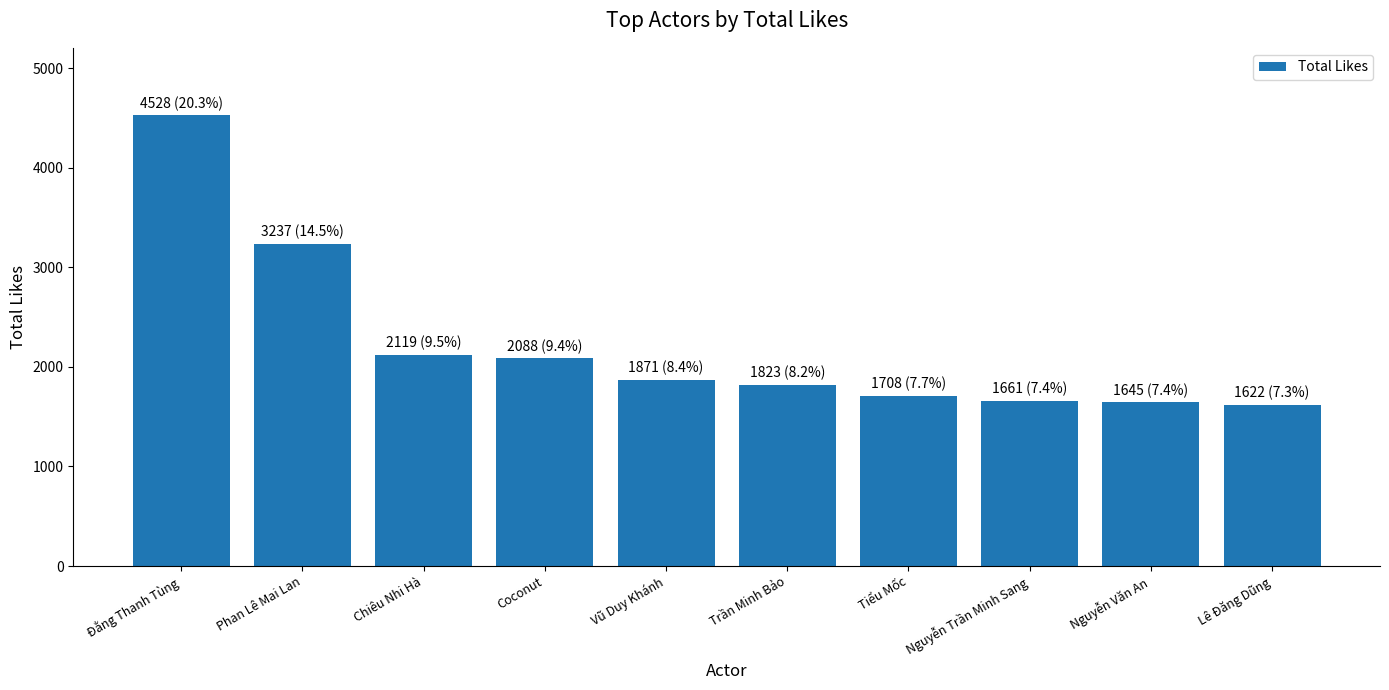

At which label does the data first exceed 1871?

Đằng Thanh Tùng